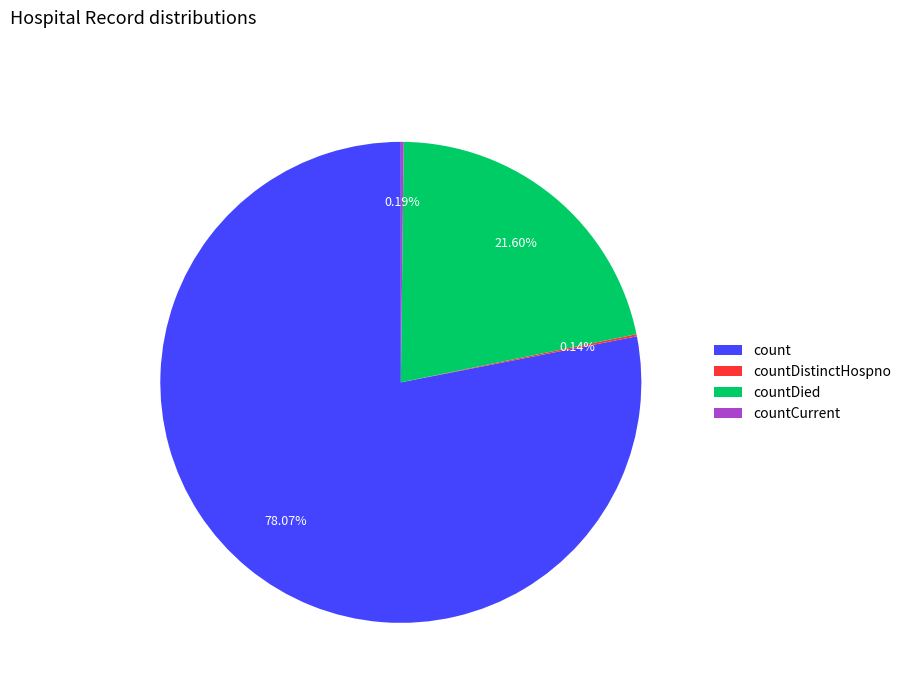

Is there a majority slice in this chart?

Yes